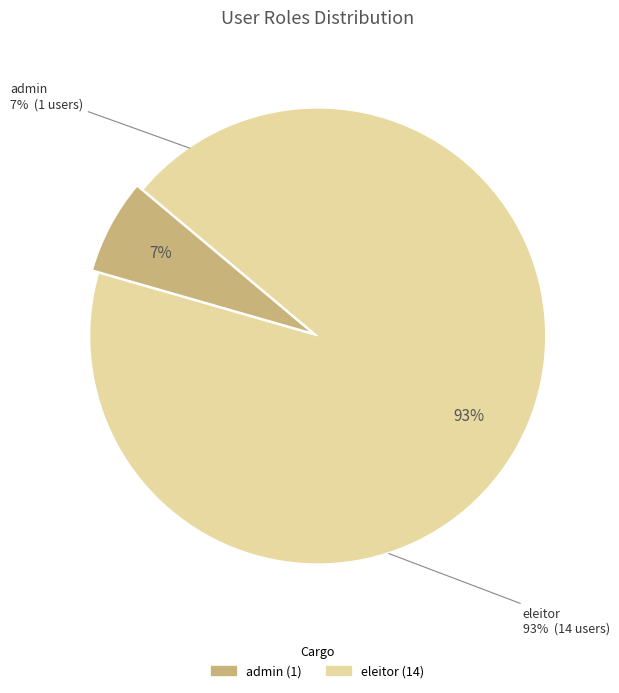

What percentage is the admin slice, to the nearest percent?

7%